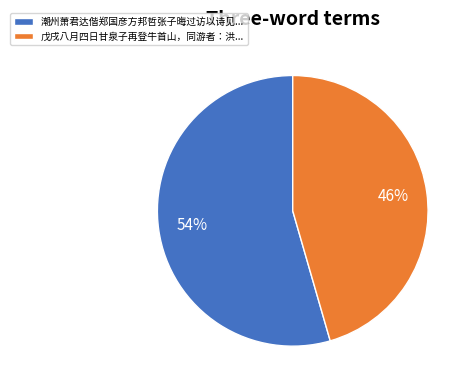

Is 戊戌八月四日甘泉子再登牛首山，同游者：洪... the majority of the pie?

No